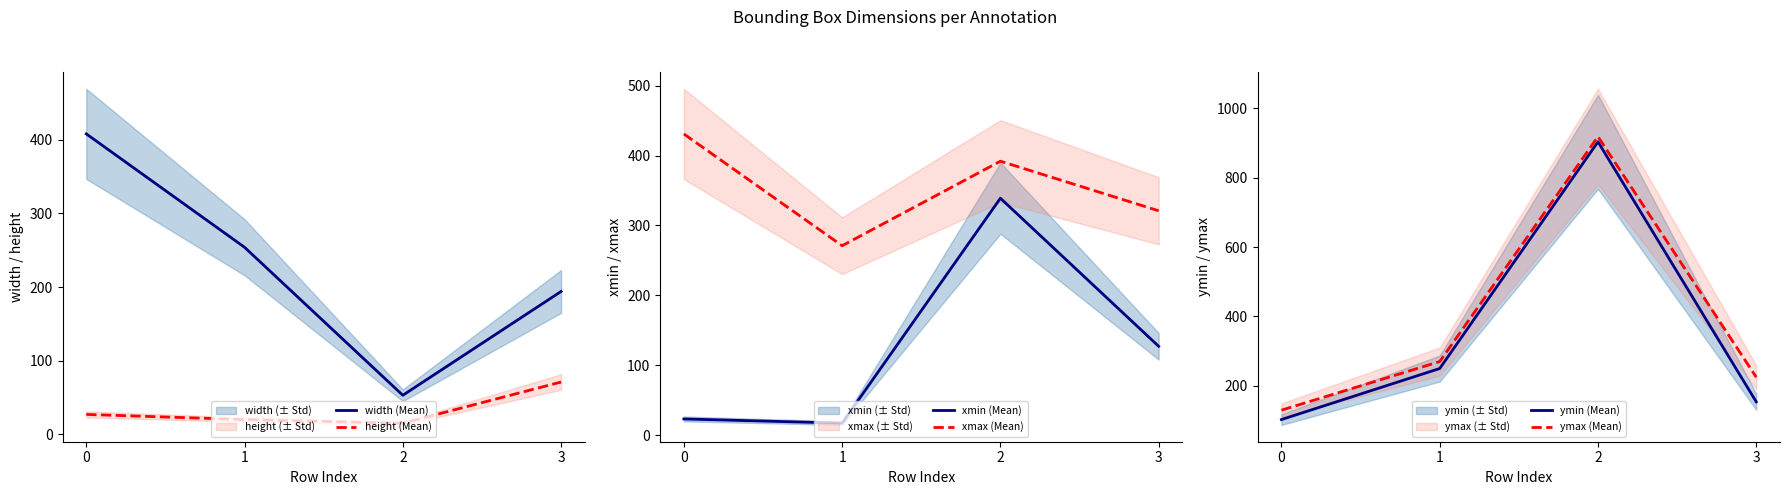

At 2, list the series in order from smallest to largest.

height (Mean), width (Mean), xmin (Mean), xmax (Mean), ymin (Mean), ymax (Mean)